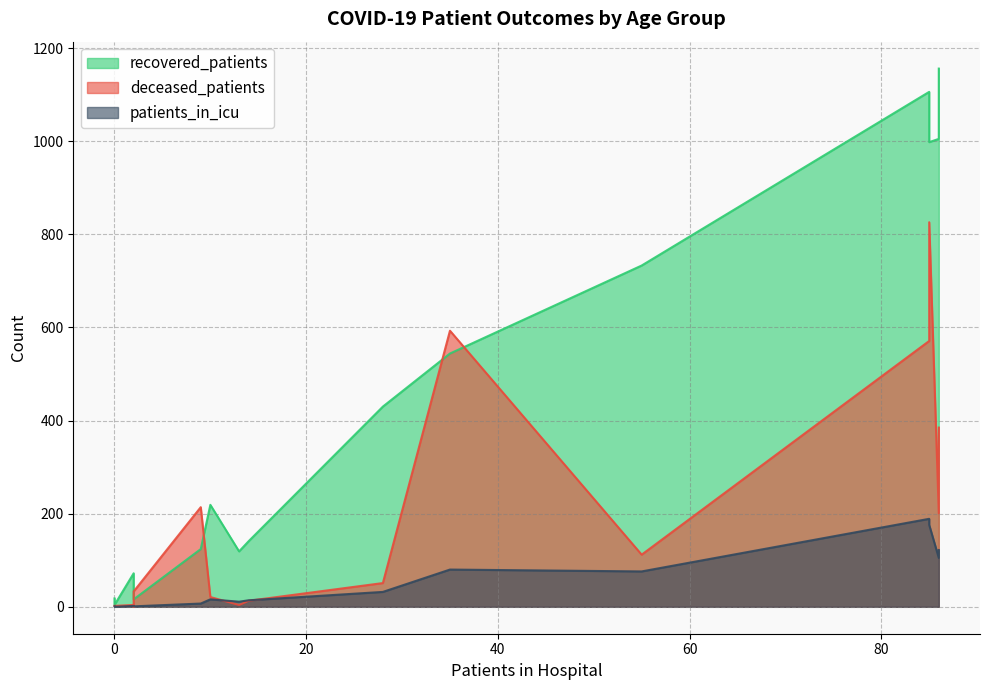

Is the value of deceased_patients at 75 - 79 greater than the value of patients_in_icu at 65 - 69?

Yes